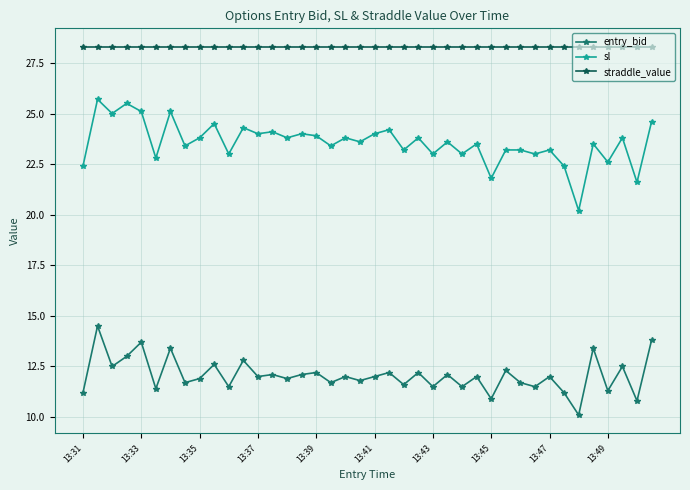

Reading left to right, extract all data points from this chart.

entry_bid: 11.2	14.5	12.5	13.0	13.7	11.4	13.4	11.7	11.9	12.6	11.5	12.8	12.0	12.1	11.9	12.1	12.2	11.7	12.0	11.8	12.0	12.2	11.6	12.2	11.5	12.1	11.5	12.0	10.9	12.3	11.7	11.5	12.0	11.2	10.1	13.4	11.3	12.5	10.8	13.8
sl: 22.4	25.7	25.0	25.5	25.1	22.8	25.1	23.4	23.8	24.5	23.0	24.3	24.0	24.1	23.8	24.0	23.9	23.4	23.8	23.6	24.0	24.2	23.2	23.8	23.0	23.6	23.0	23.5	21.8	23.2	23.2	23.0	23.2	22.4	20.2	23.5	22.6	23.8	21.6	24.6
straddle_value: 28.3	28.3	28.3	28.3	28.3	28.3	28.3	28.3	28.3	28.3	28.3	28.3	28.3	28.3	28.3	28.3	28.3	28.3	28.3	28.3	28.3	28.3	28.3	28.3	28.3	28.3	28.3	28.3	28.3	28.3	28.3	28.3	28.3	28.3	28.3	28.3	28.3	28.3	28.3	28.3